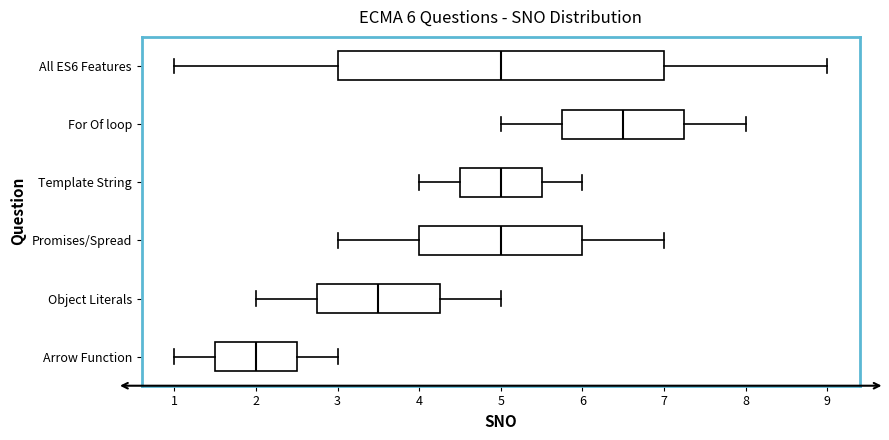

Which box has the furthest to the right median line?

For Of loop